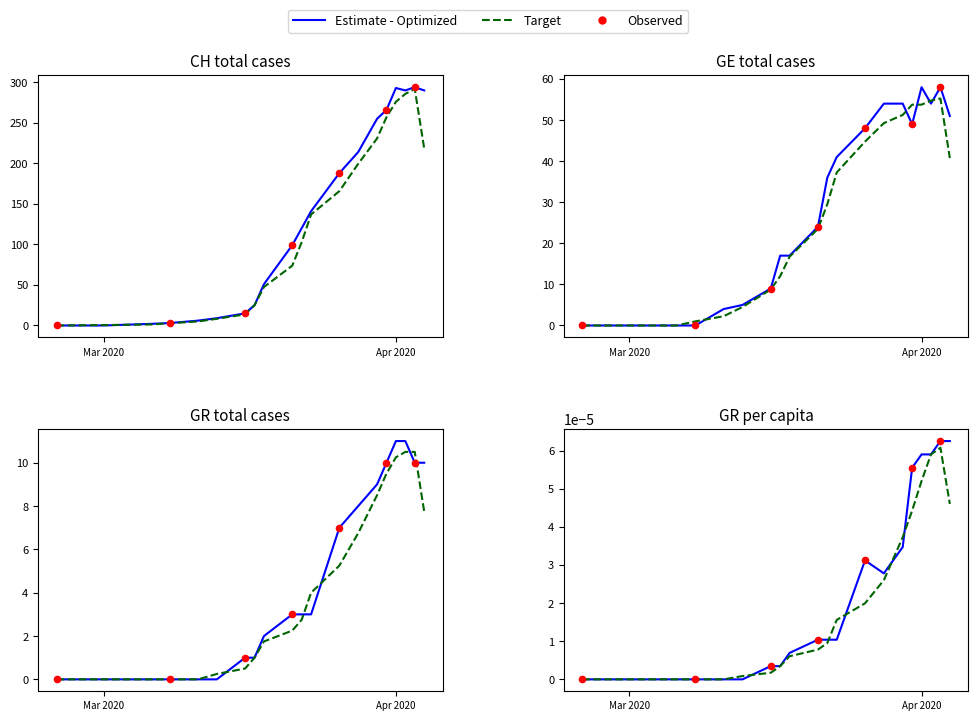

At which category is the sum across all series the highest?

2020-04-05